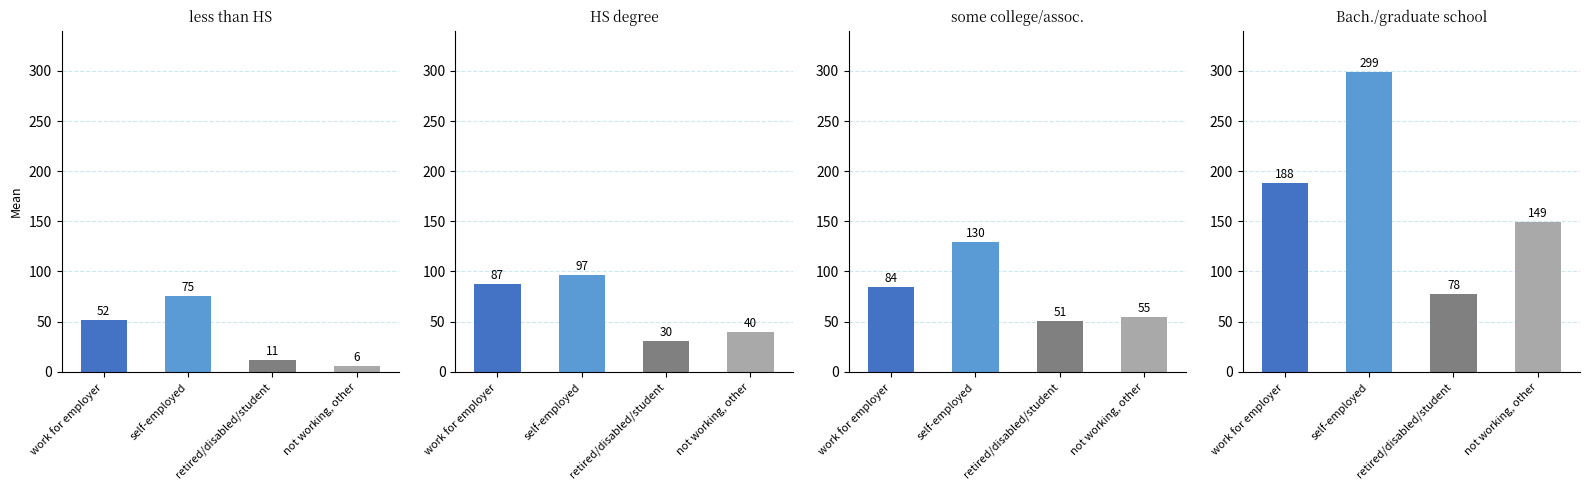

Which series has the largest total across all categories?

self-employed